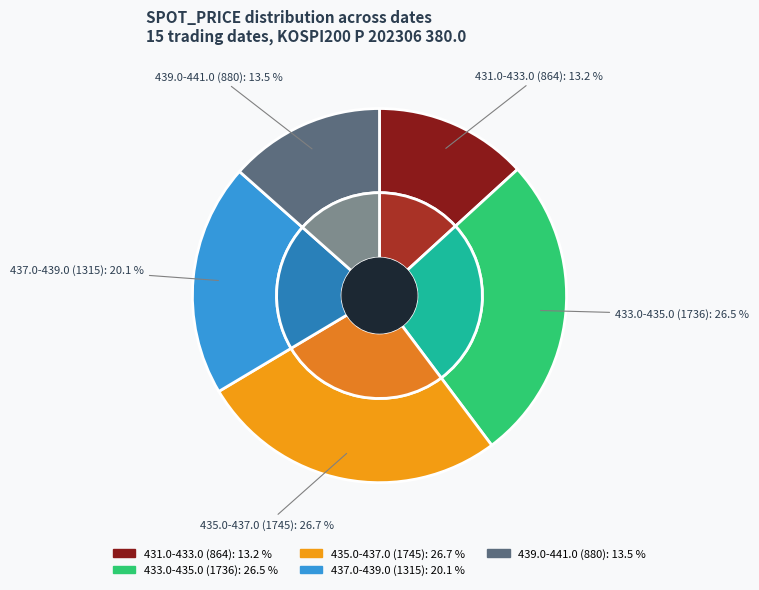

True or false: 2021-06-25 accounts for 1% of the total.

False